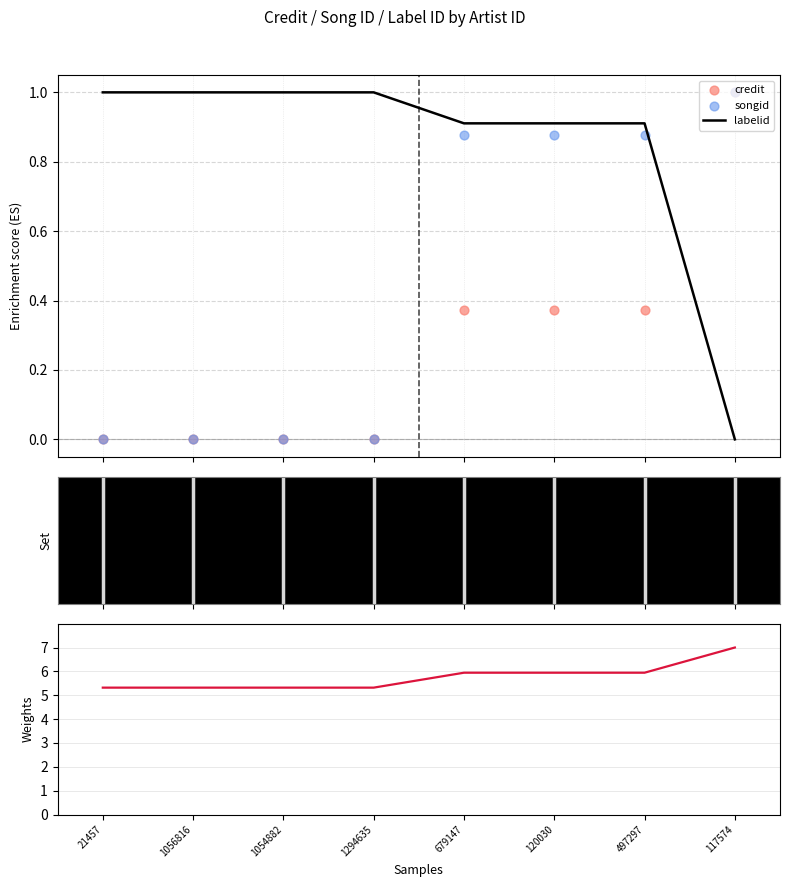

Which series contains the lowest Y value?

labelid